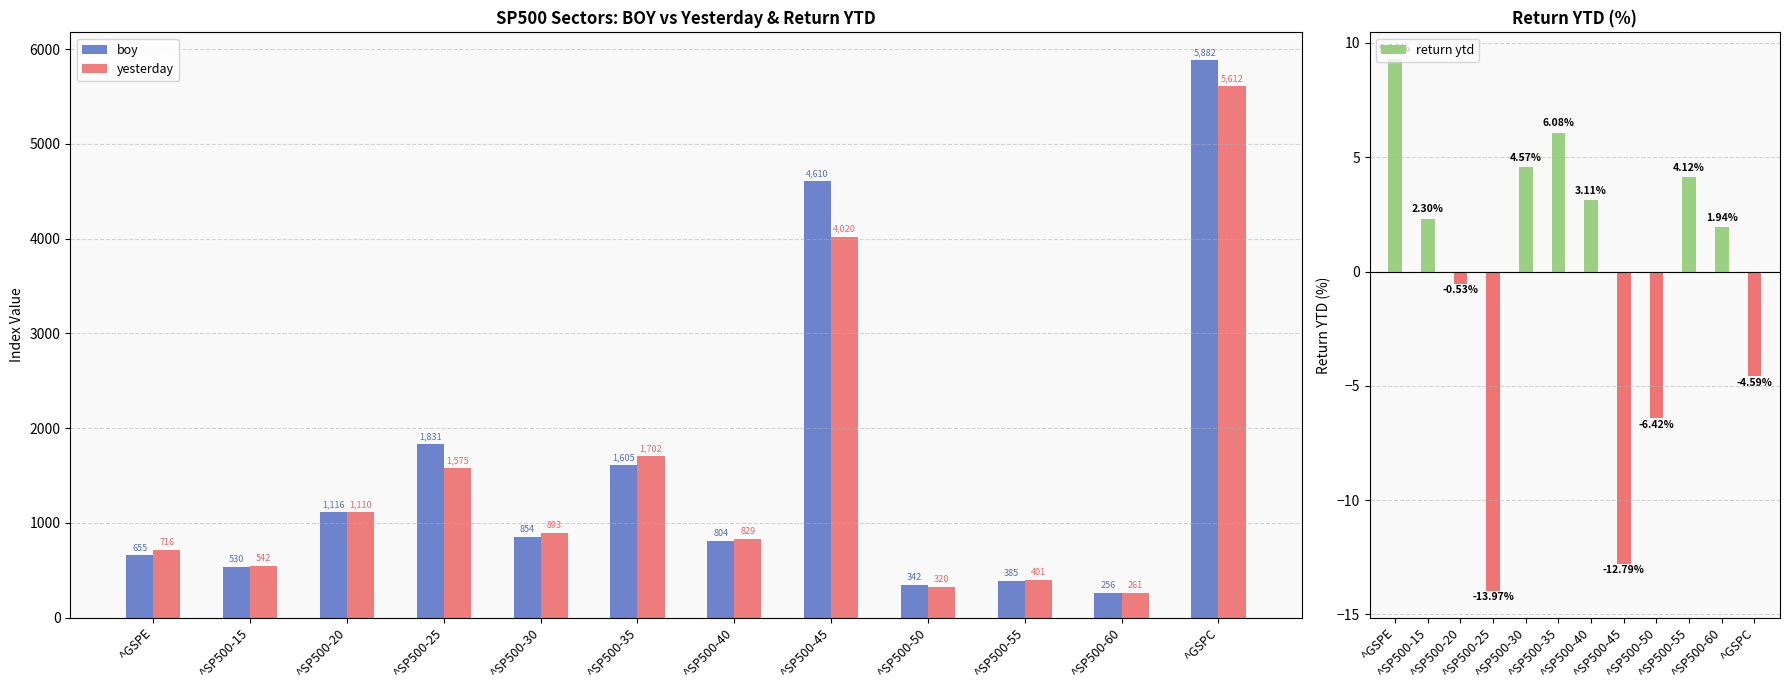

What are all the series names shown in the legend?

boy, yesterday, return ytd